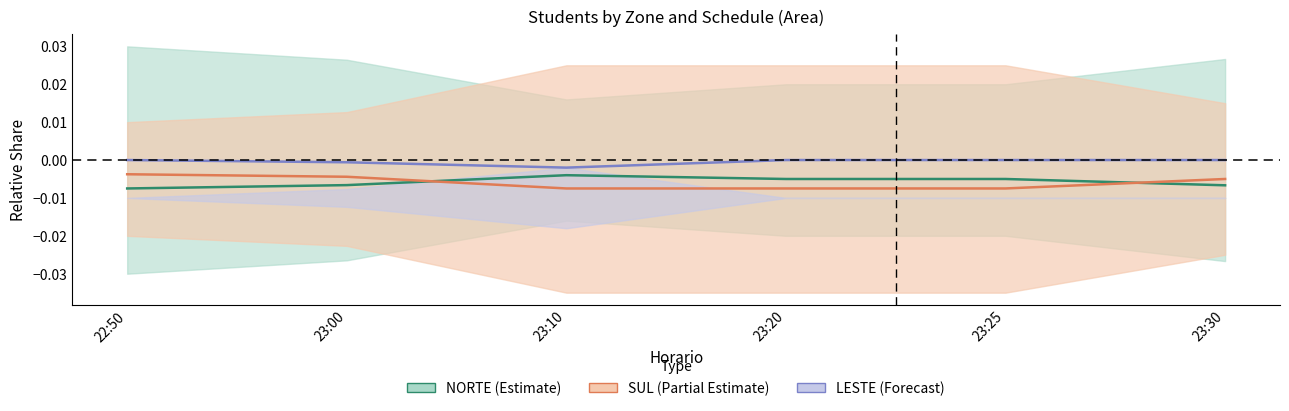

How many interior local valleys does the LESTE (Forecast) series have?

1